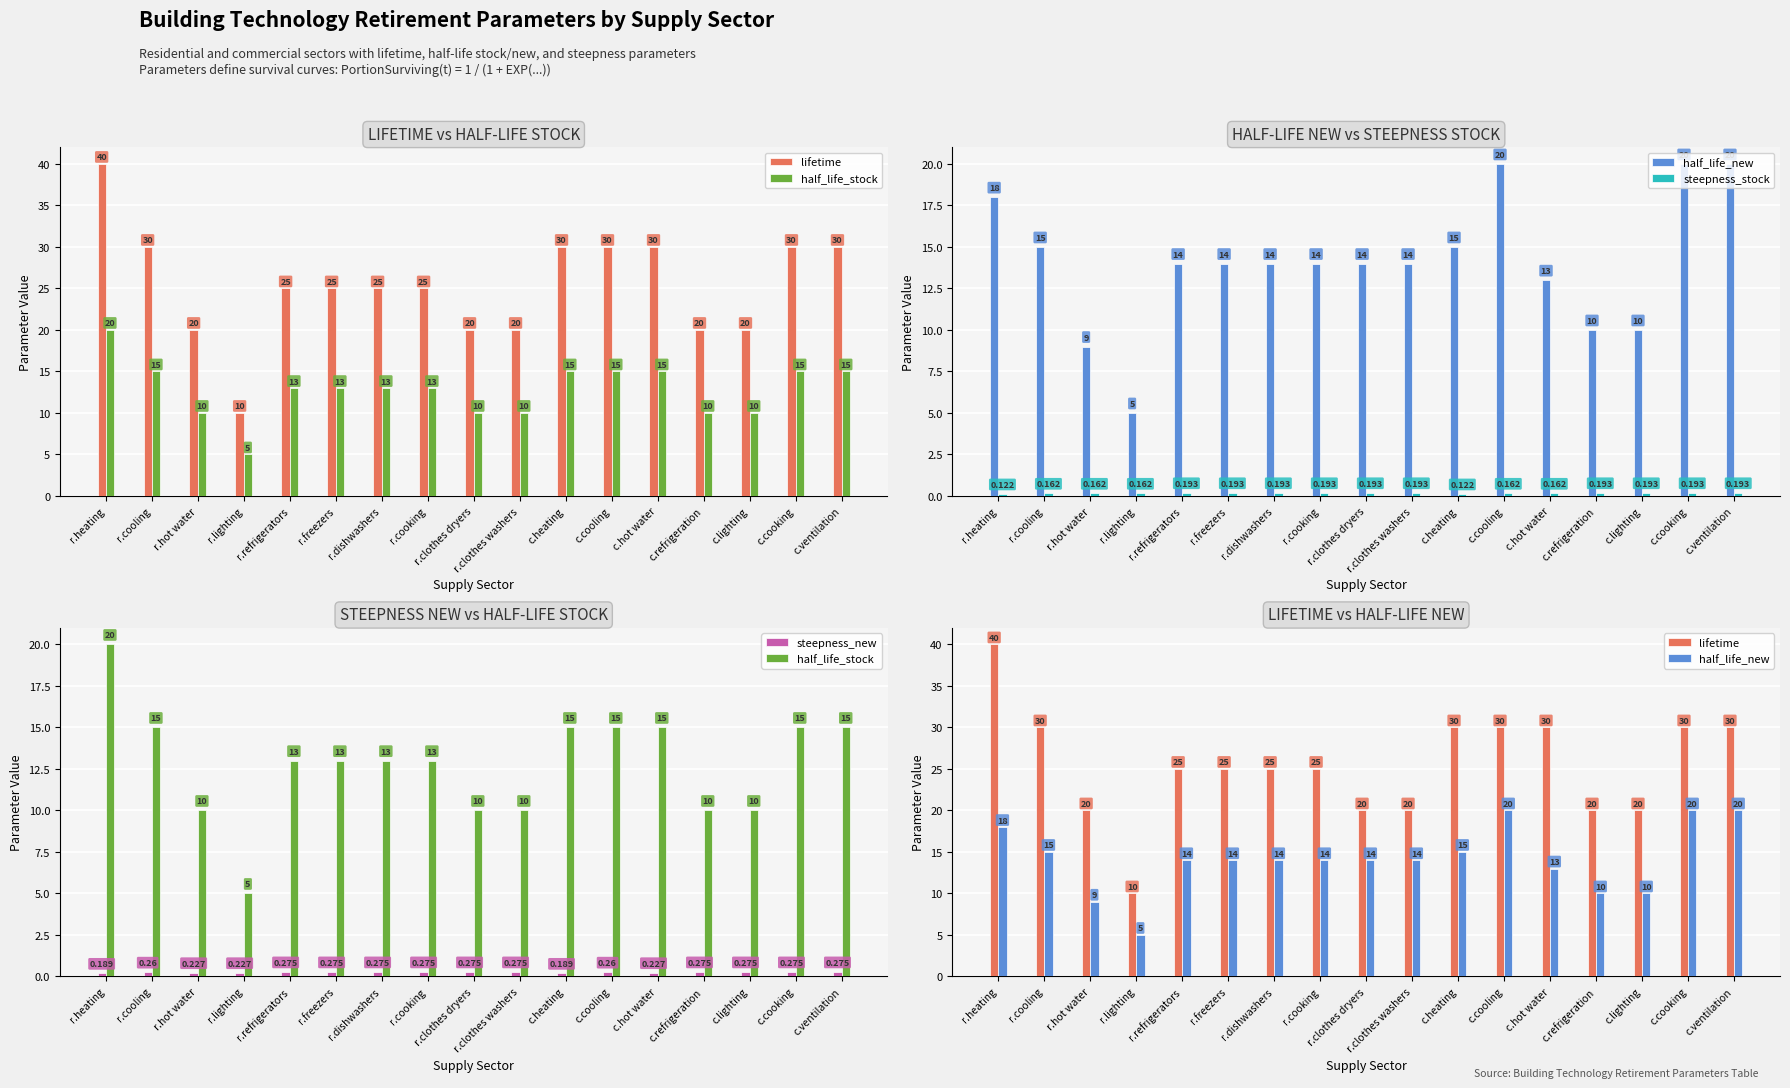

At which label does half_life_stock first exceed 13?

r.heating